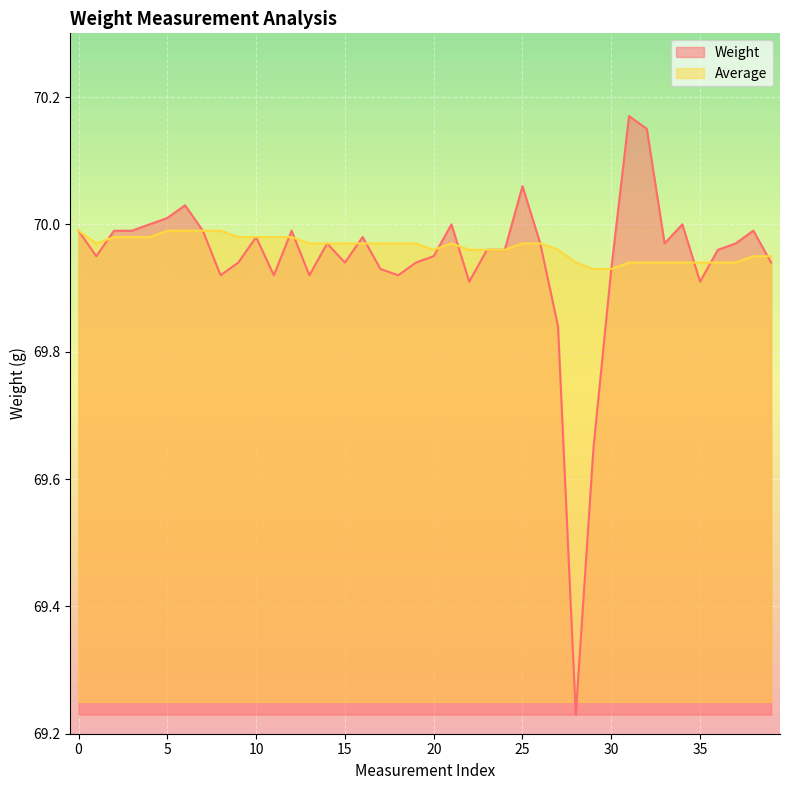

Which series changed the most between 15 and 31?

Weight